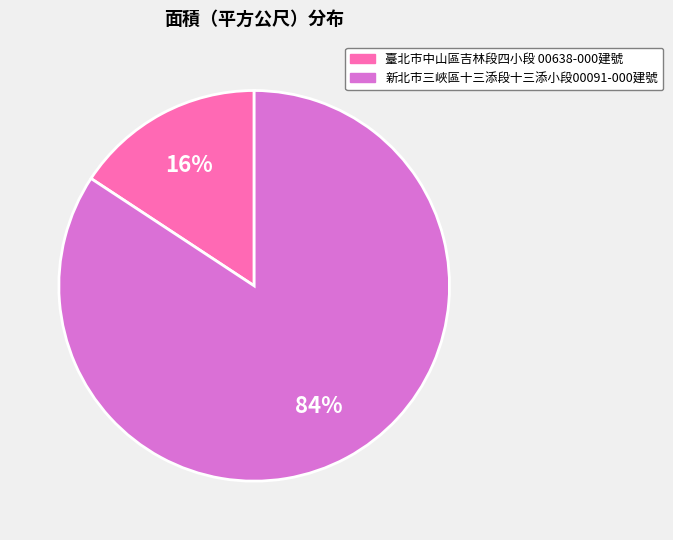

What percentage is the 臺北市中山區吉林段四小段 00638-000建號 slice, to the nearest percent?

16%